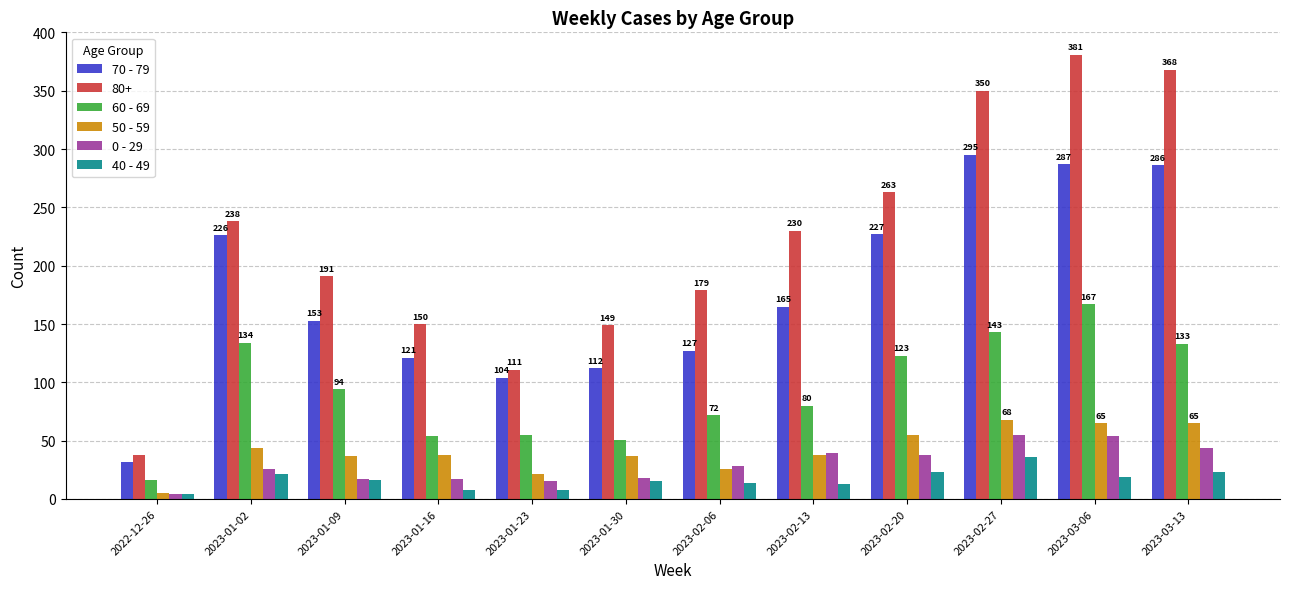

Which series changed the most between 2022-12-26 and 2023-03-06?

80+